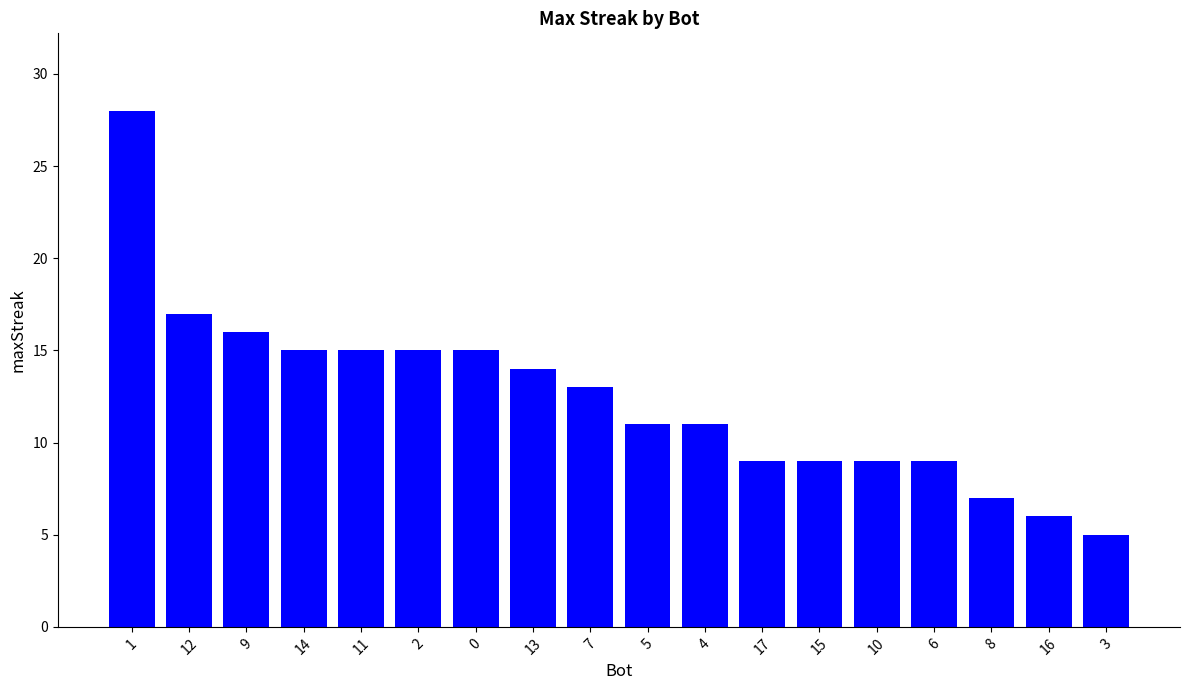

True or false: the data shows 9 at 17.

True